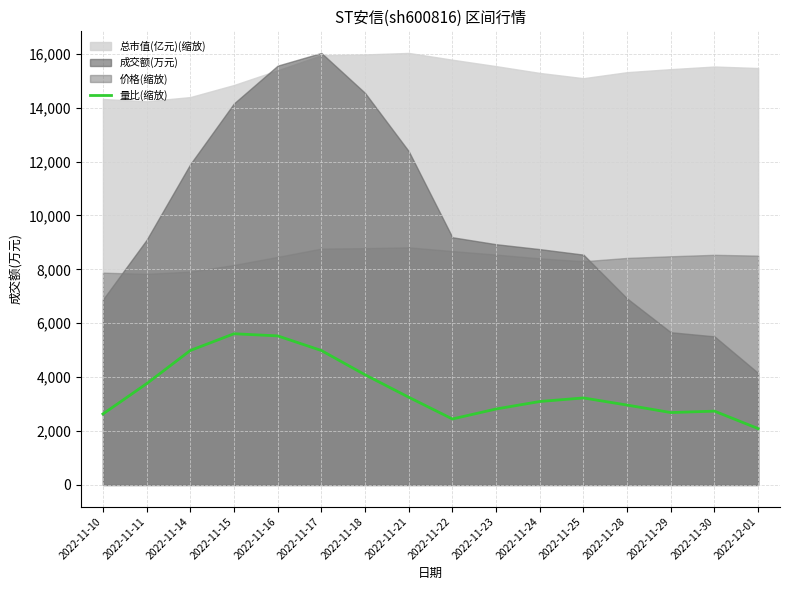

What is the change in value from 2022-11-11 to 2022-11-25?

-529.4